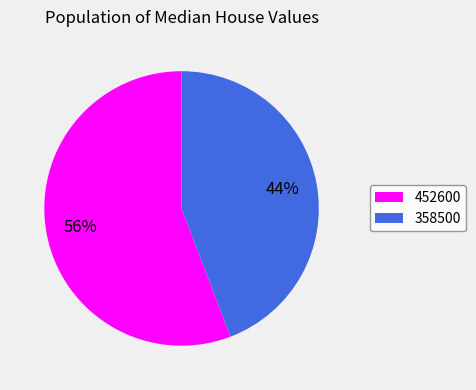

Does 358500 account for over 50% of the chart?

No